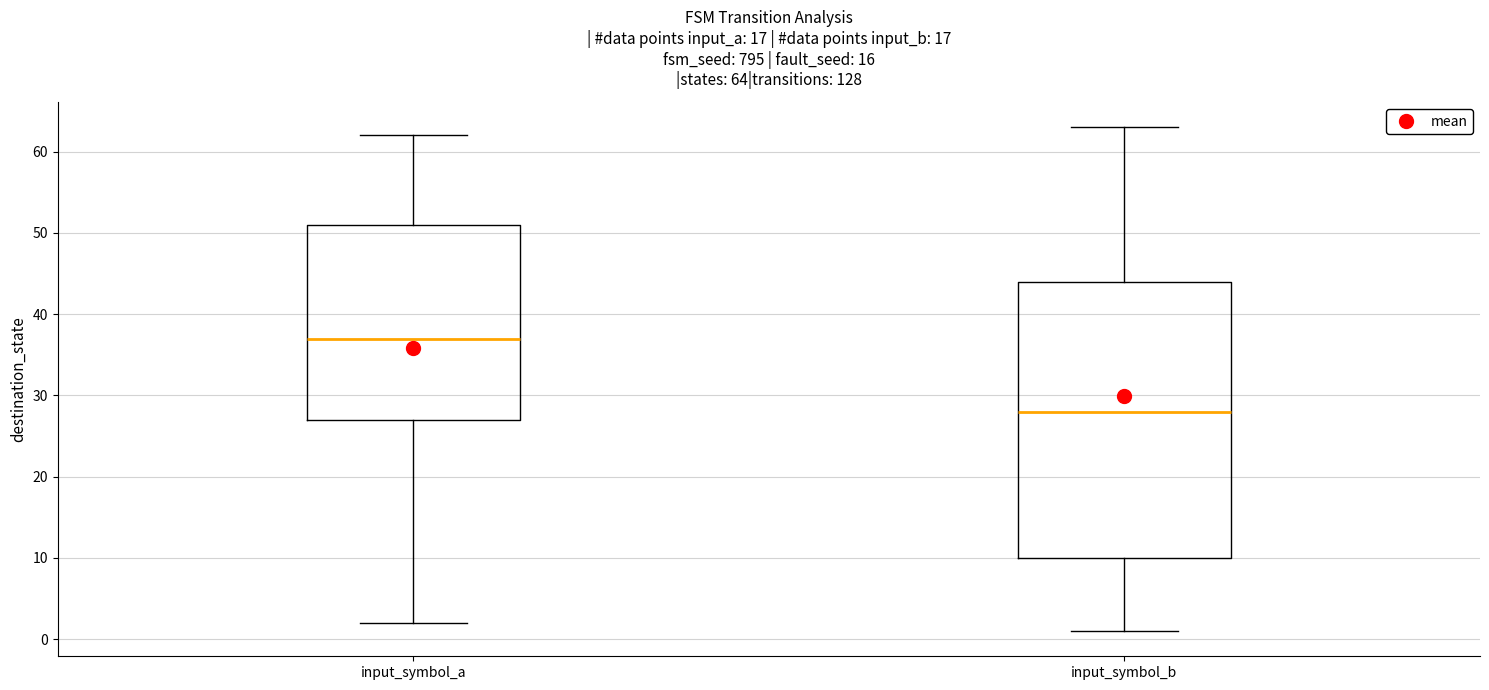

Comparing the boxes themselves (not the whiskers), which one is the tallest?

input_symbol_b